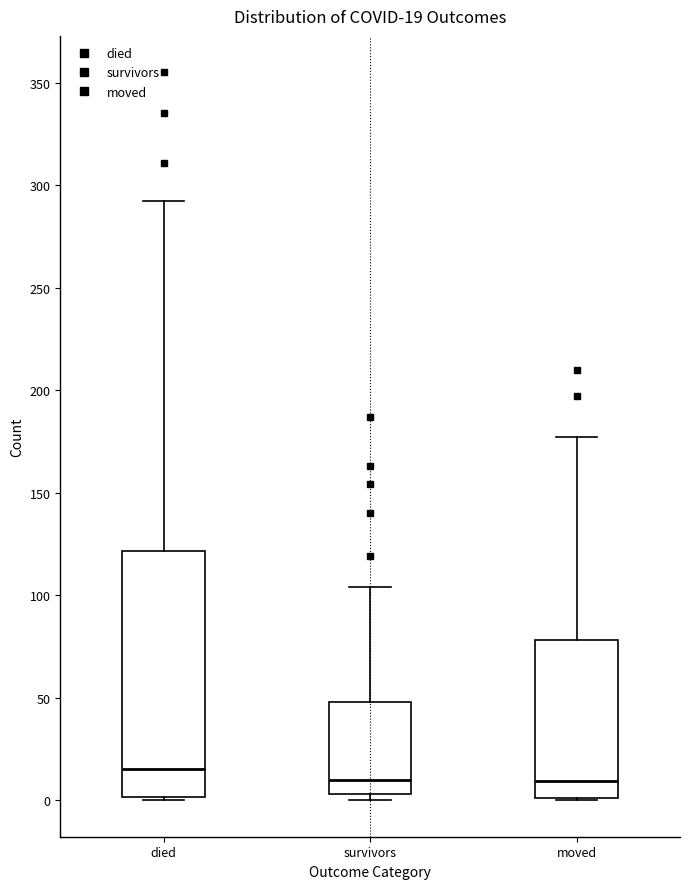

Which box is the tallest, from its lower edge to its upper edge?

died